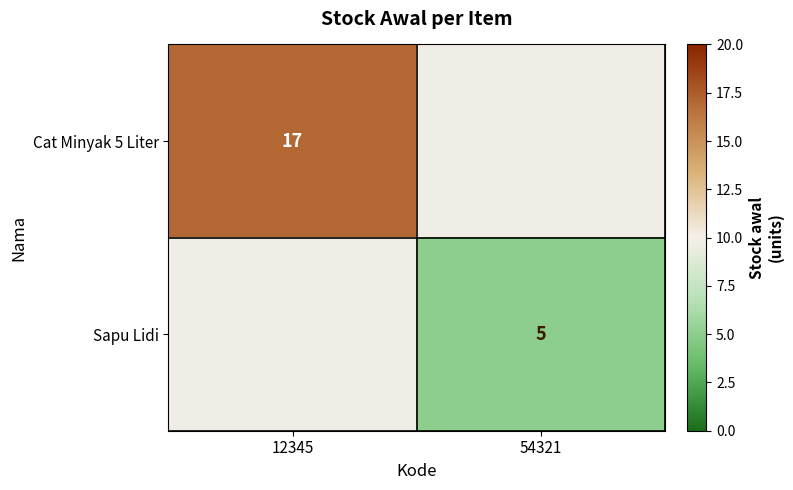

True or false: Cat Minyak 5 Liter has a value of 22 at 12345.

False